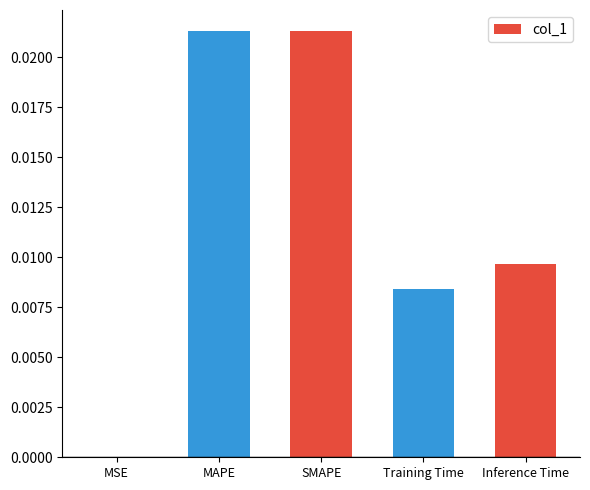

Is it true that the value at SMAPE is 0.0?

True